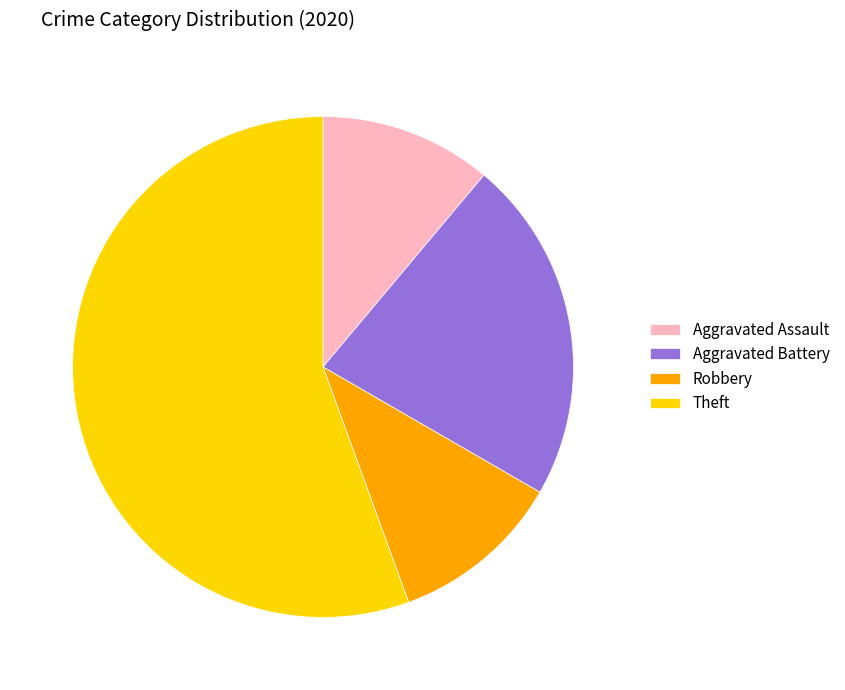

How many segments does this pie chart have?

4